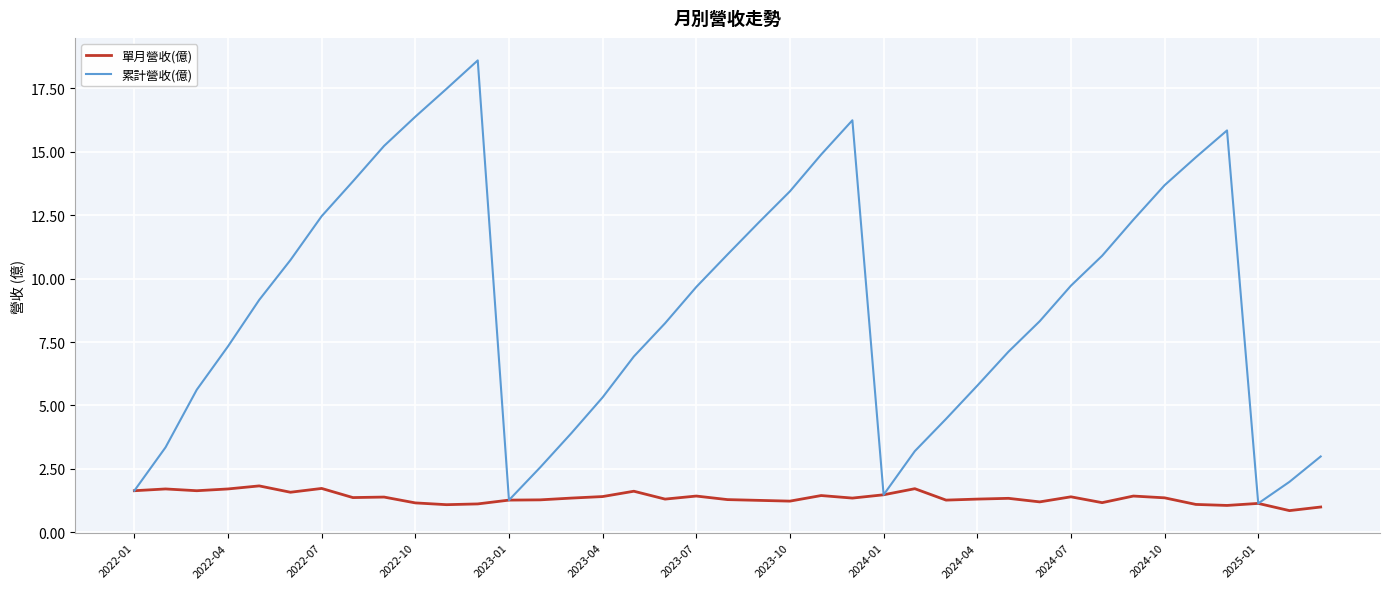

Which series has the largest total across all categories?

累計營收(億)